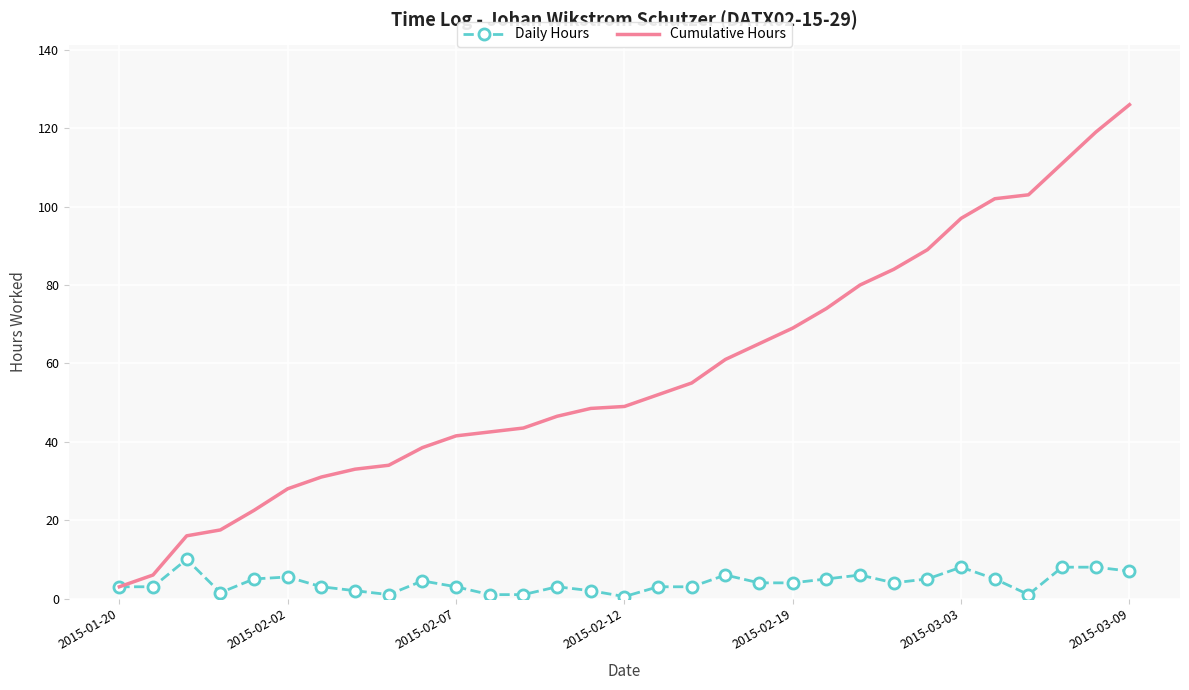

What is the lowest value of the Cumulative Hours series?

3.0